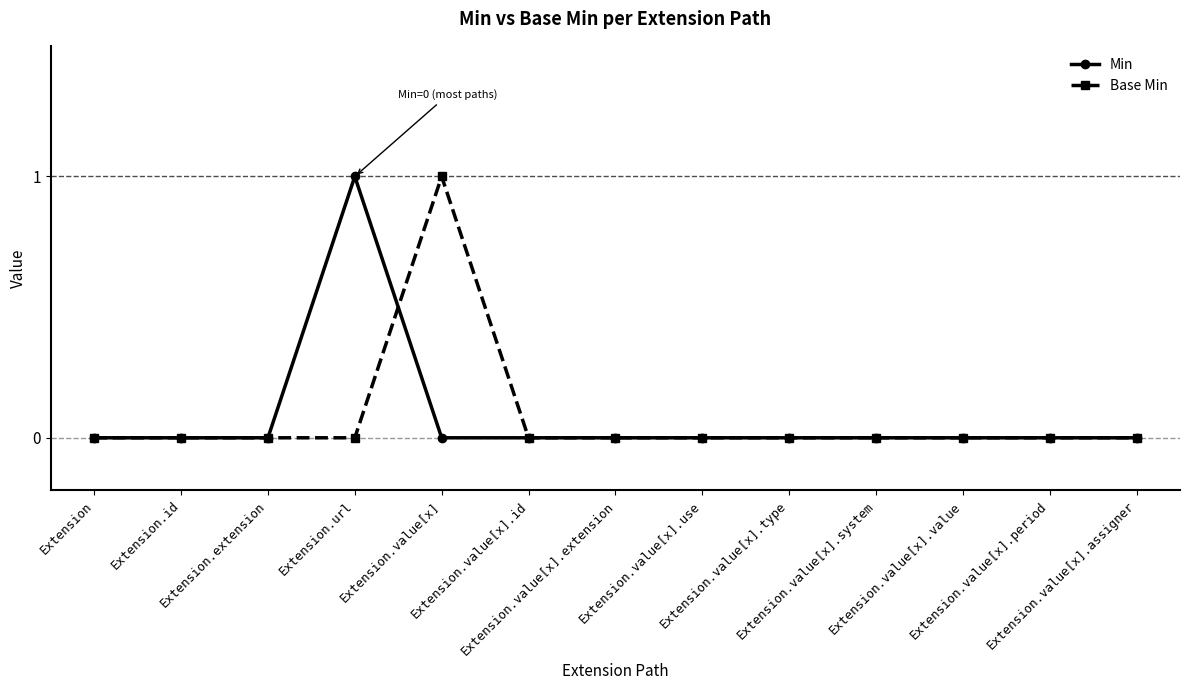

How many categories are shown in the chart?

13